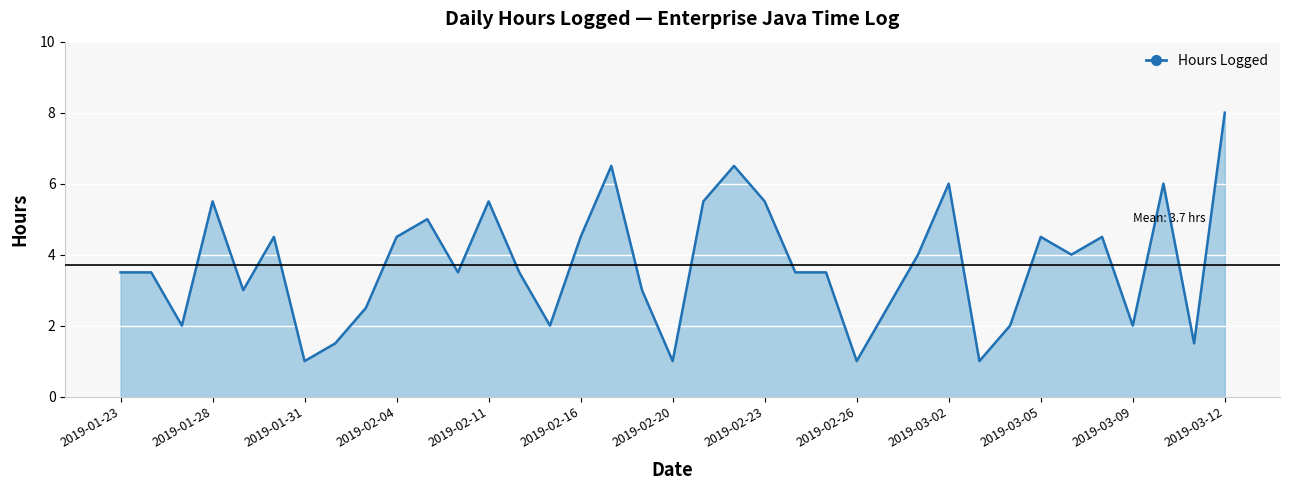

What is the difference between the maximum and minimum values?

7.0